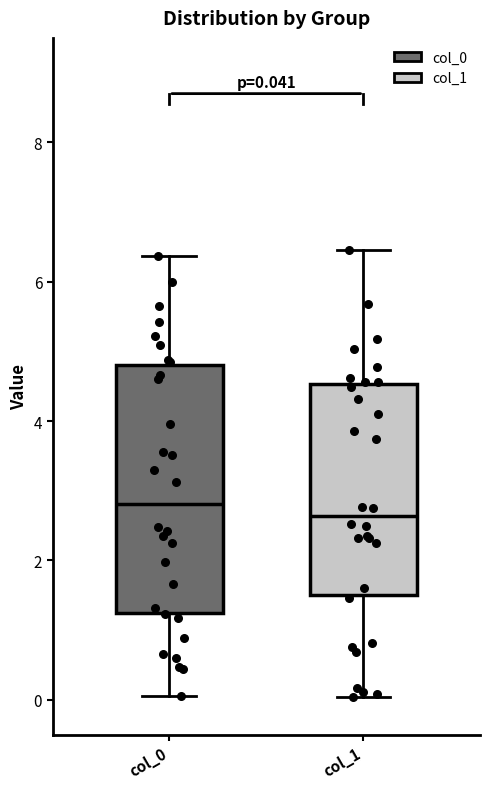

Which box is the tallest, from its lower edge to its upper edge?

col_0